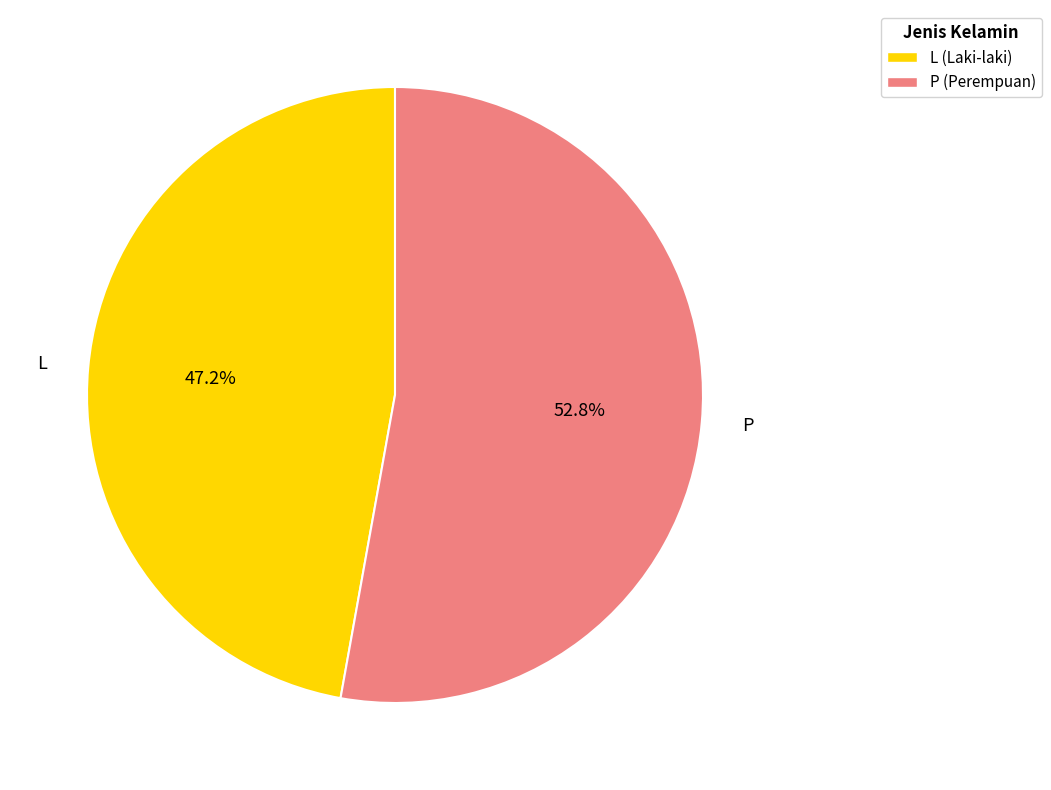

Which category has the smallest portion of the pie?

L